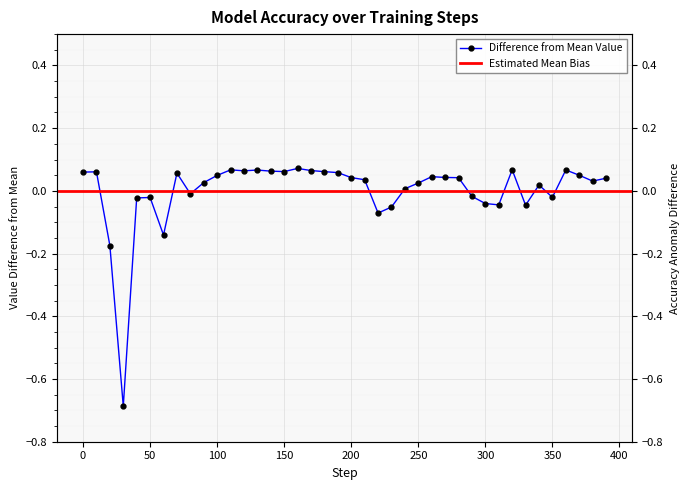

How many interior local valleys (lower than both neighbors) does the data have?

10